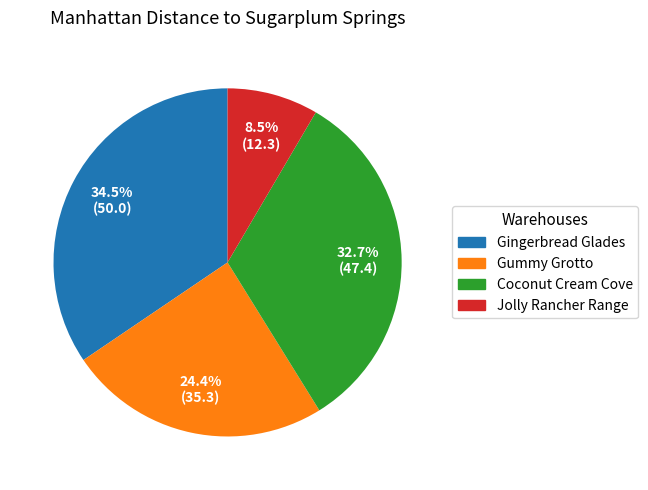

Count the number of slices in the pie.

4